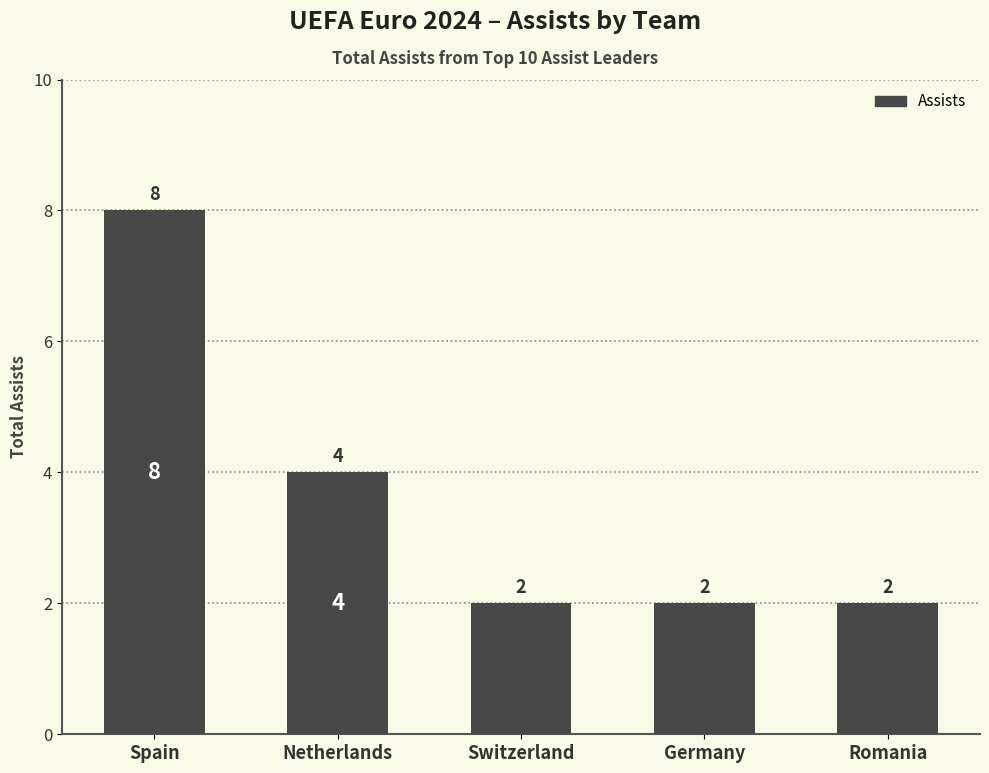

Which has a higher value, Switzerland or Spain?

Spain